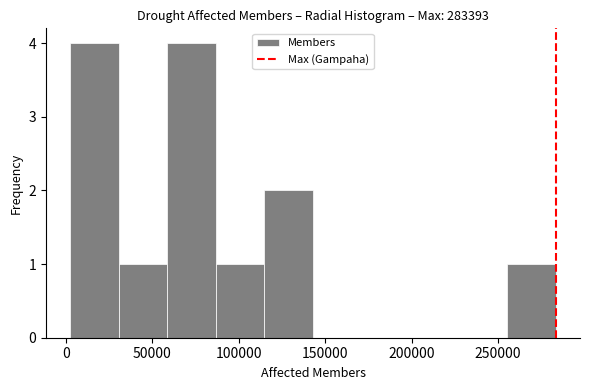

Reading left to right, list every bar in this chart as the range it spans on the x-axis followed by its height. Neither the bar edges nor the heights are printed on the chart, so give them approximately, as read against the axes.

5000 to 30000: 4
30000 to 60000: 1
60000 to 85000: 4
85000 to 115000: 1
115000 to 145000: 2
145000 to 170000: 0
170000 to 200000: 0
200000 to 225000: 0
225000 to 255000: 0
255000 to 285000: 1